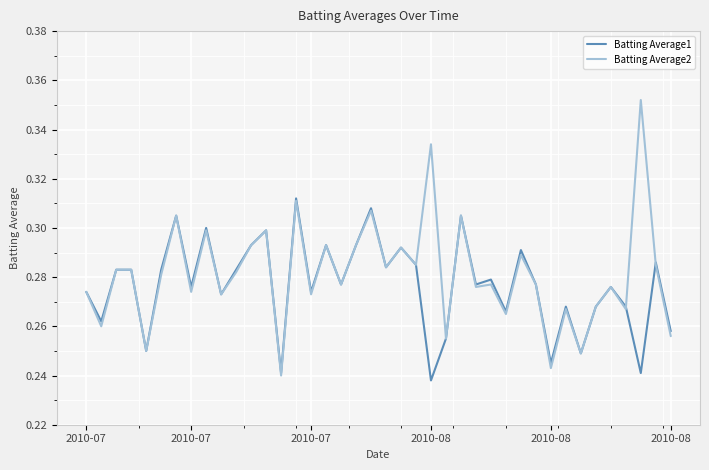

List the series in order of their peak value, lowest first.

Batting Average1, Batting Average2